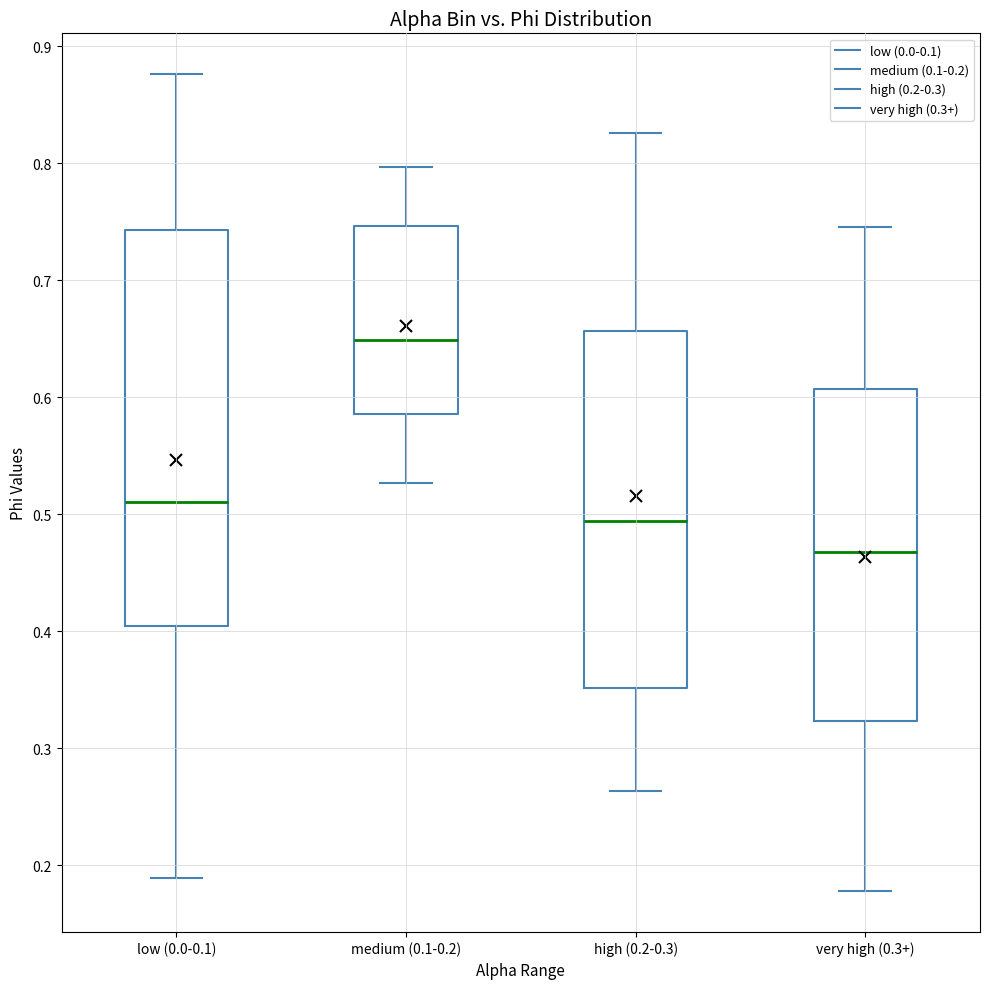

Which box has the highest median line?

medium (0.1-0.2)